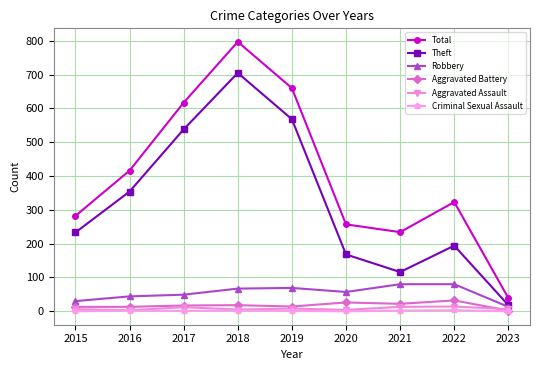

True or false: Total and Aggravated Assault intersect in this chart.

False